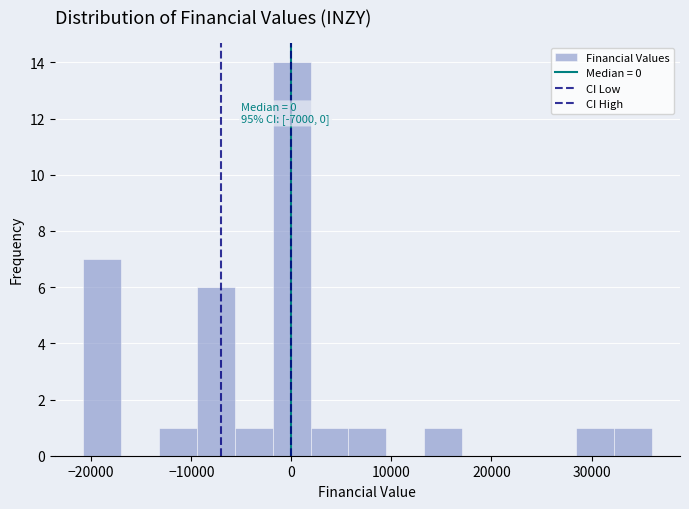

Around what value on the x-axis is the tallest bar? Give the approximate position of its centre, as read against the axis.

0